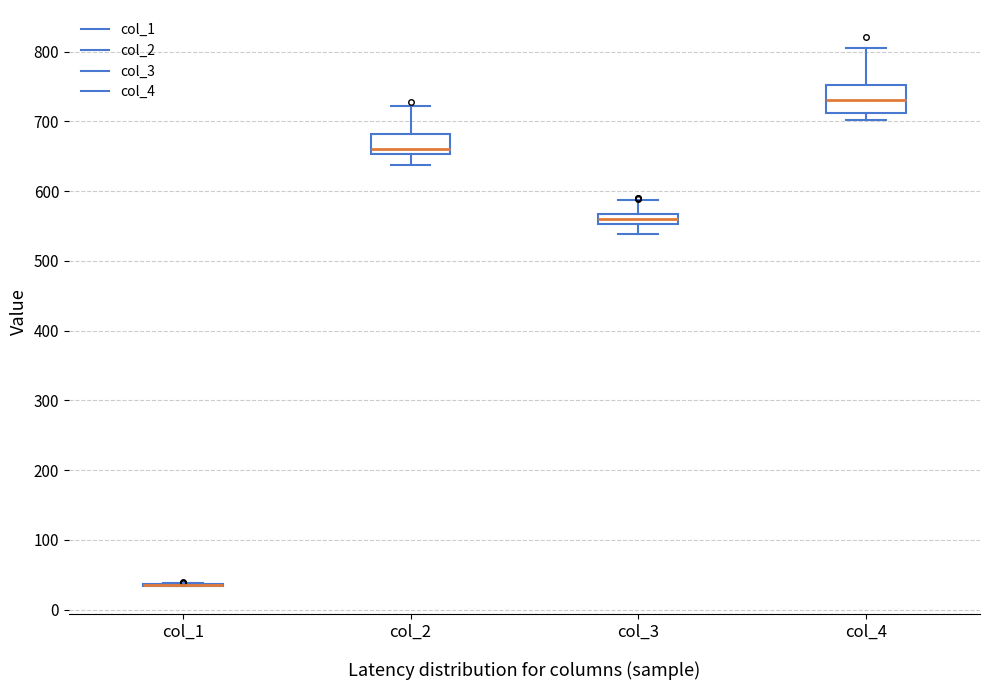

Comparing the boxes themselves (not the whiskers), which one is the tallest?

col_4